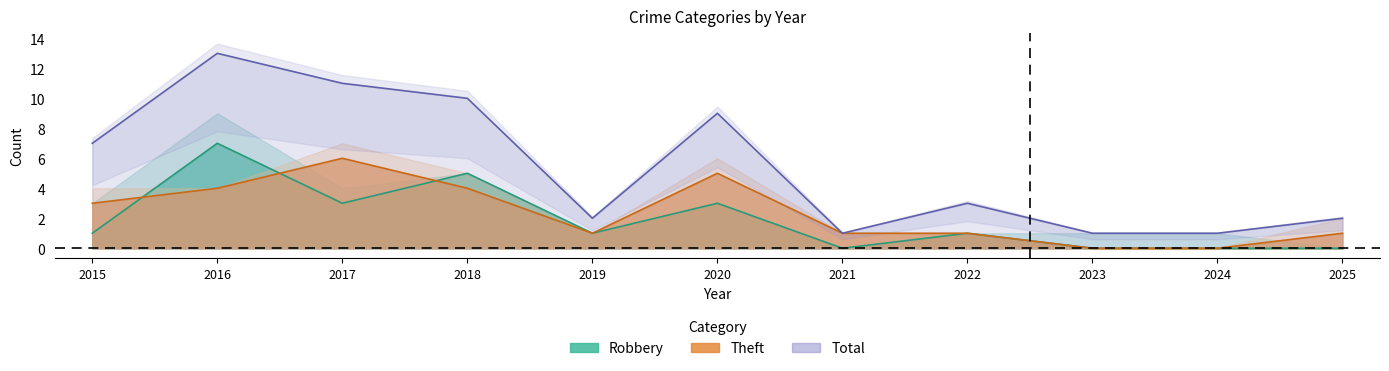

True or false: Total has a value of 17 at 2018.

False